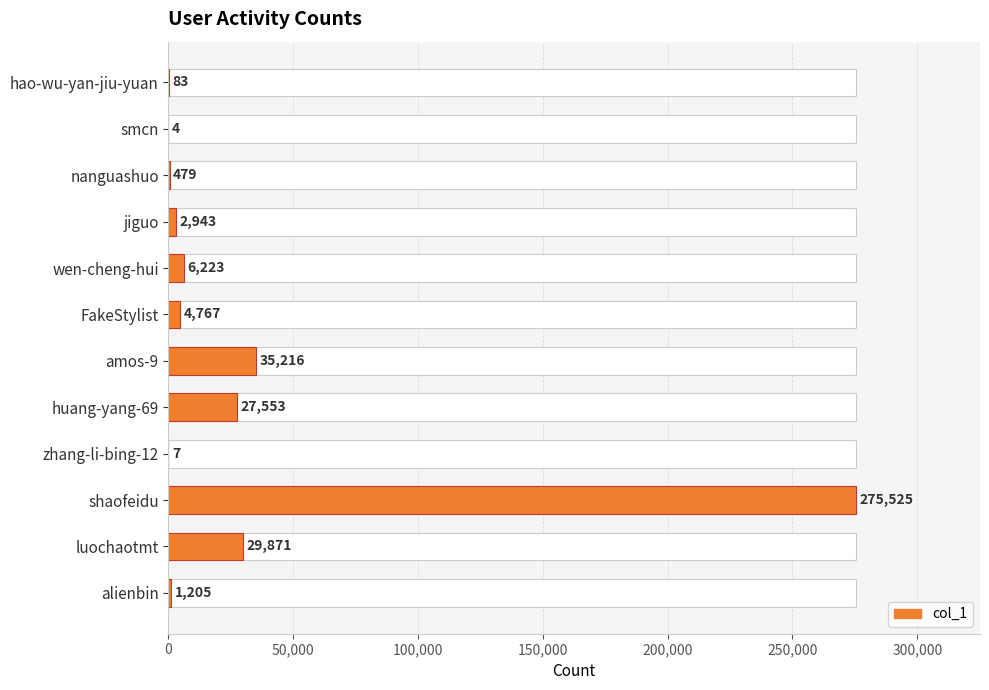

Does the chart contain any negative values?

No